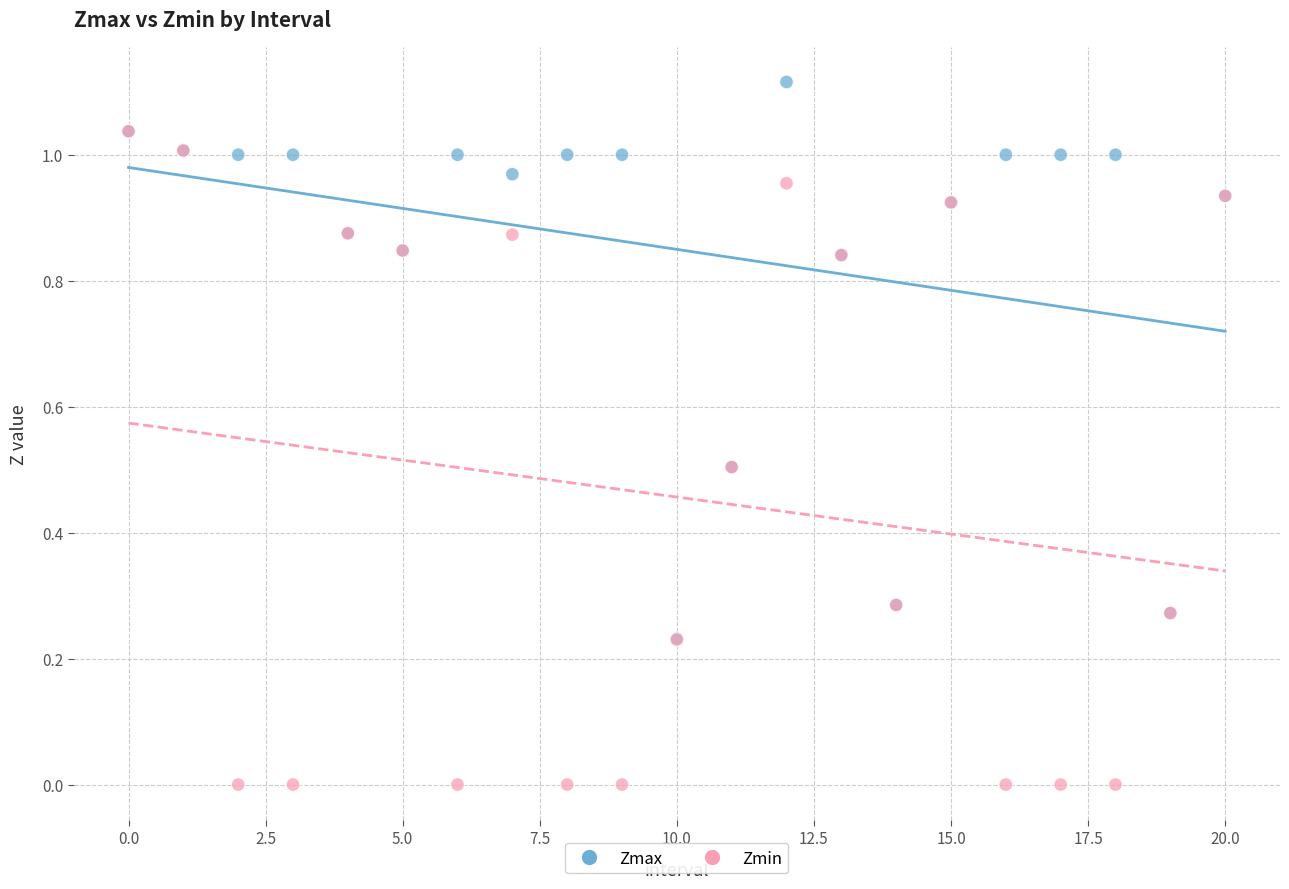

Which series has the largest Y range (max minus min)?

Zmin